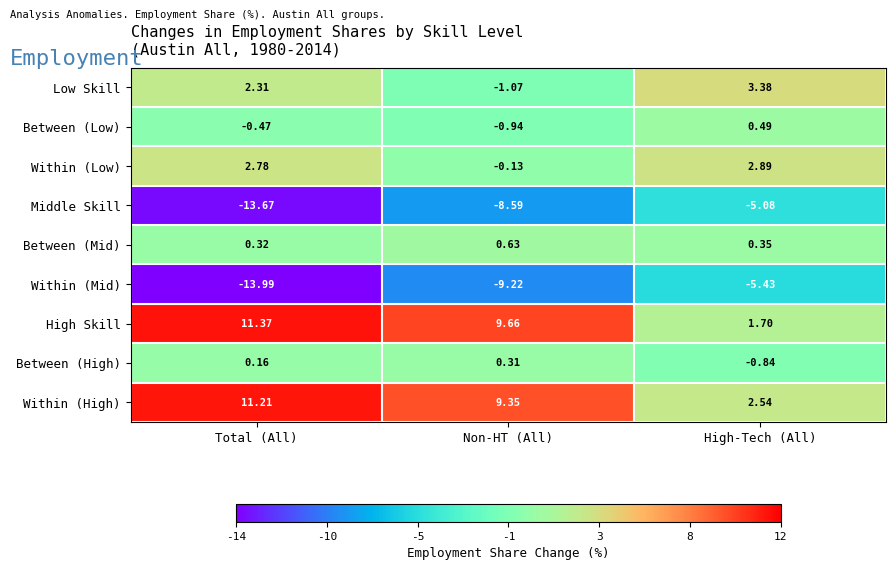

Rank the series at Non-HT (All) from lowest to highest value.

Within (Mid), Middle Skill, Low Skill, Between (Low), Within (Low), Between (High), Between (Mid), Within (High), High Skill